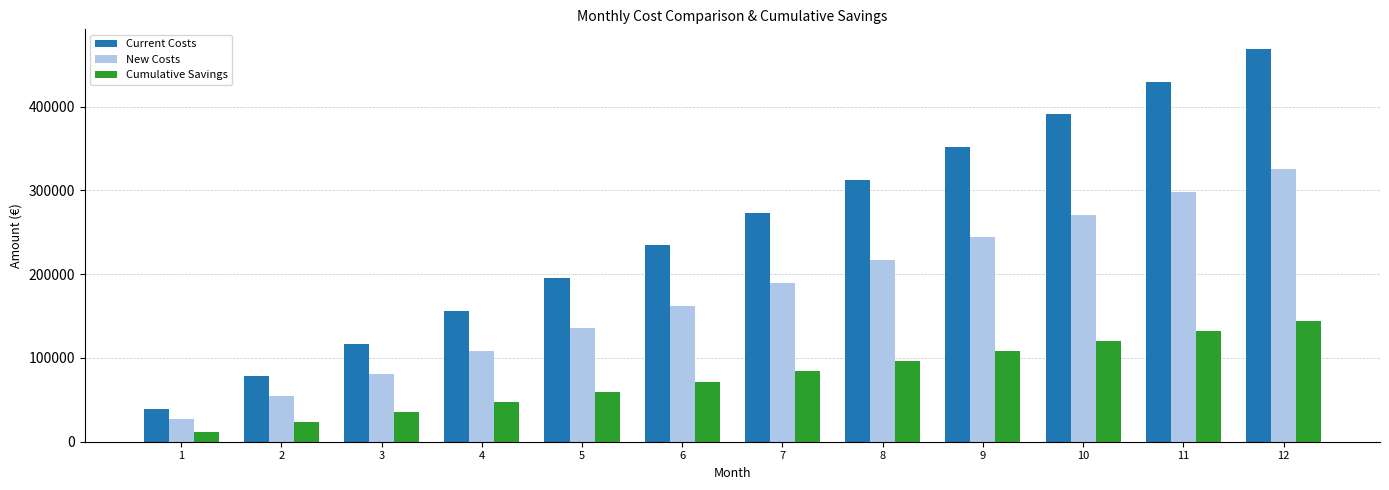

Which series has the widest spread of values?

Current Costs